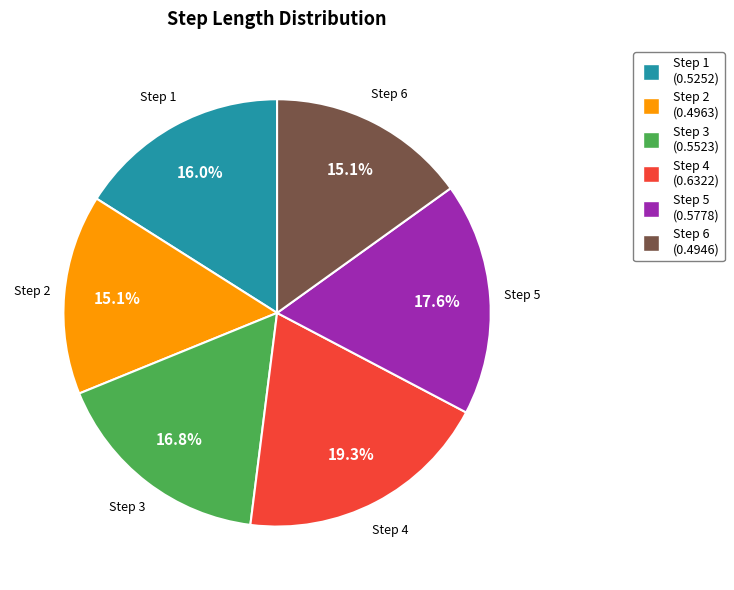

Count the number of slices in the pie.

6